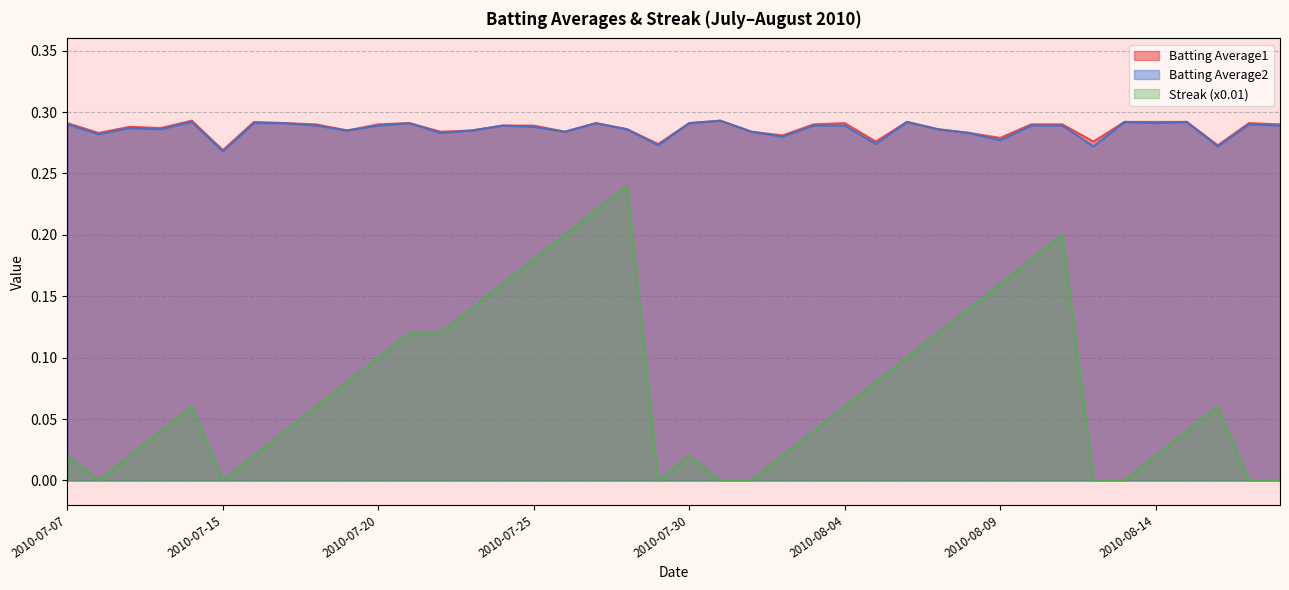

How many Batting Average2 values are between 0 and 1?

40